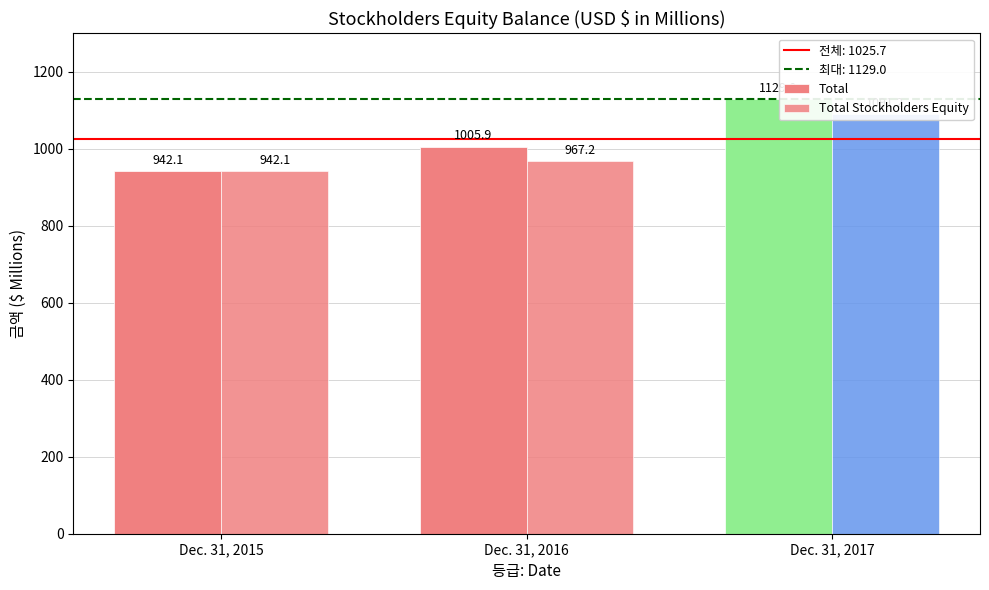

Are the bars horizontal?

No